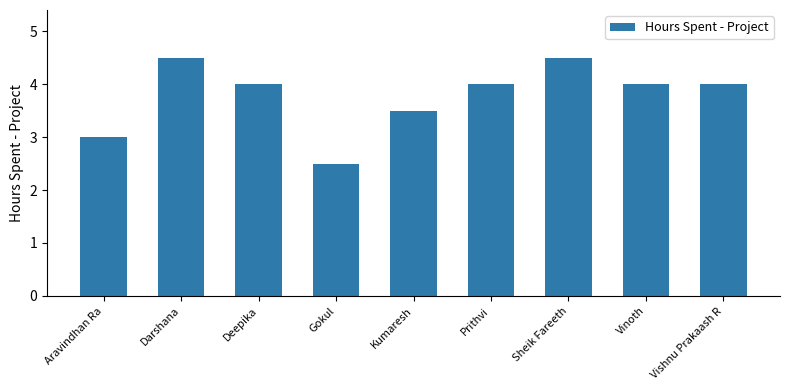

What is the change in value from Aravindhan Ra to Deepika?

+1.0